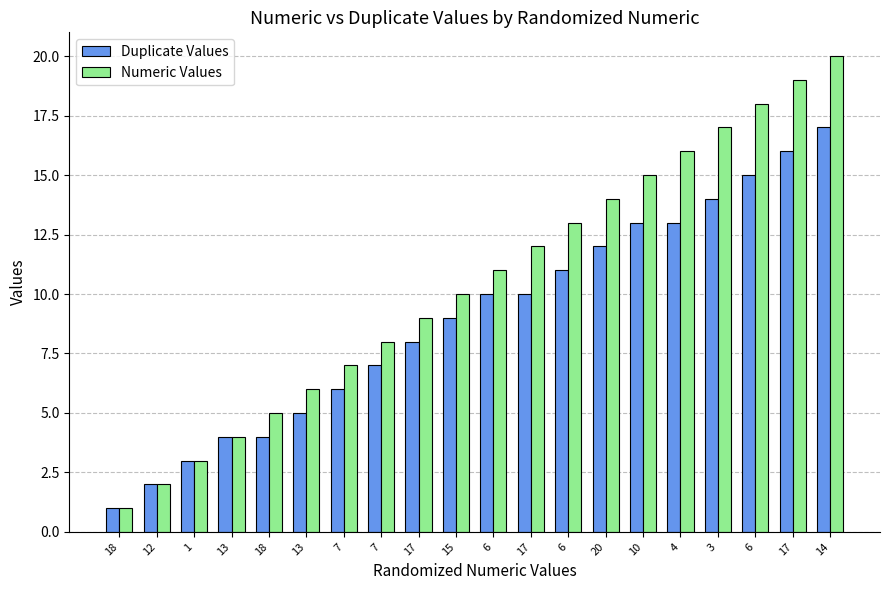

List the labels in order of Duplicate Values value, largest first.

14, 17, 6, 3, 10, 4, 20, 6, 6, 17, 15, 17, 7, 7, 13, 13, 18, 1, 12, 18